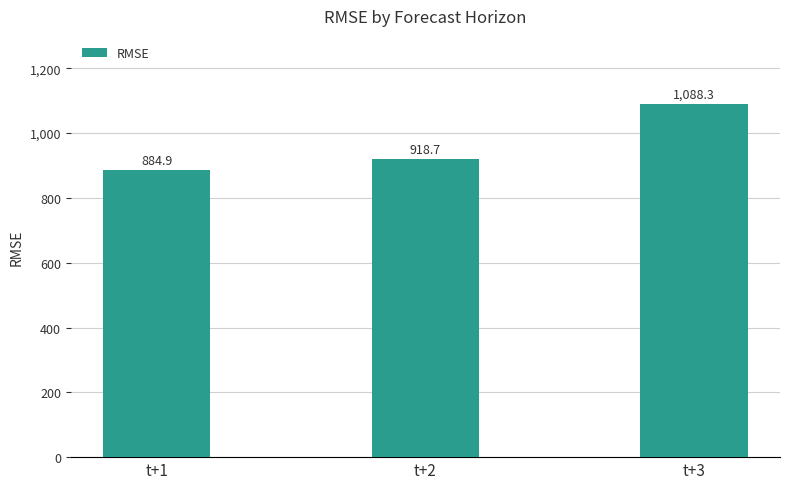

Which label corresponds to the largest value in the chart?

t+3